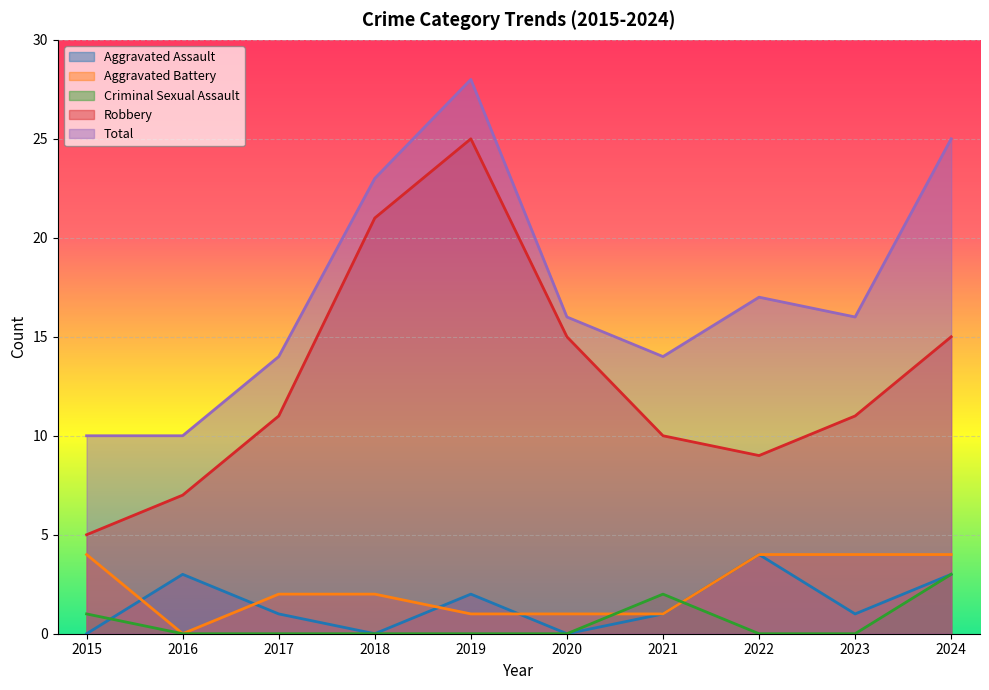

How many lines are shown in the chart?

5